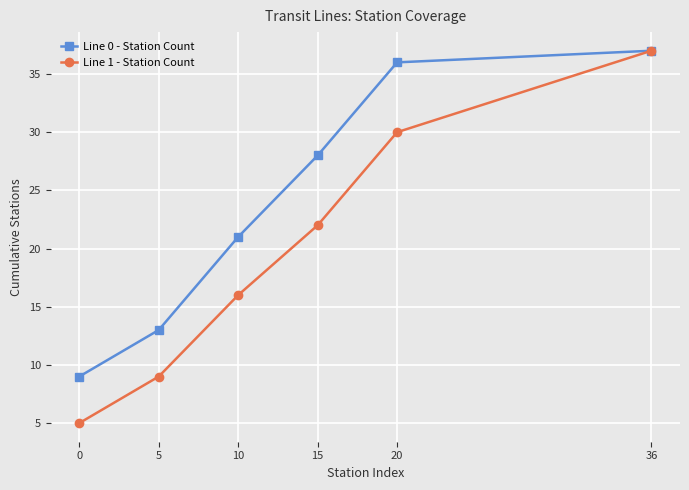

What value does the Line 0 - Station Count series have at 36?

37